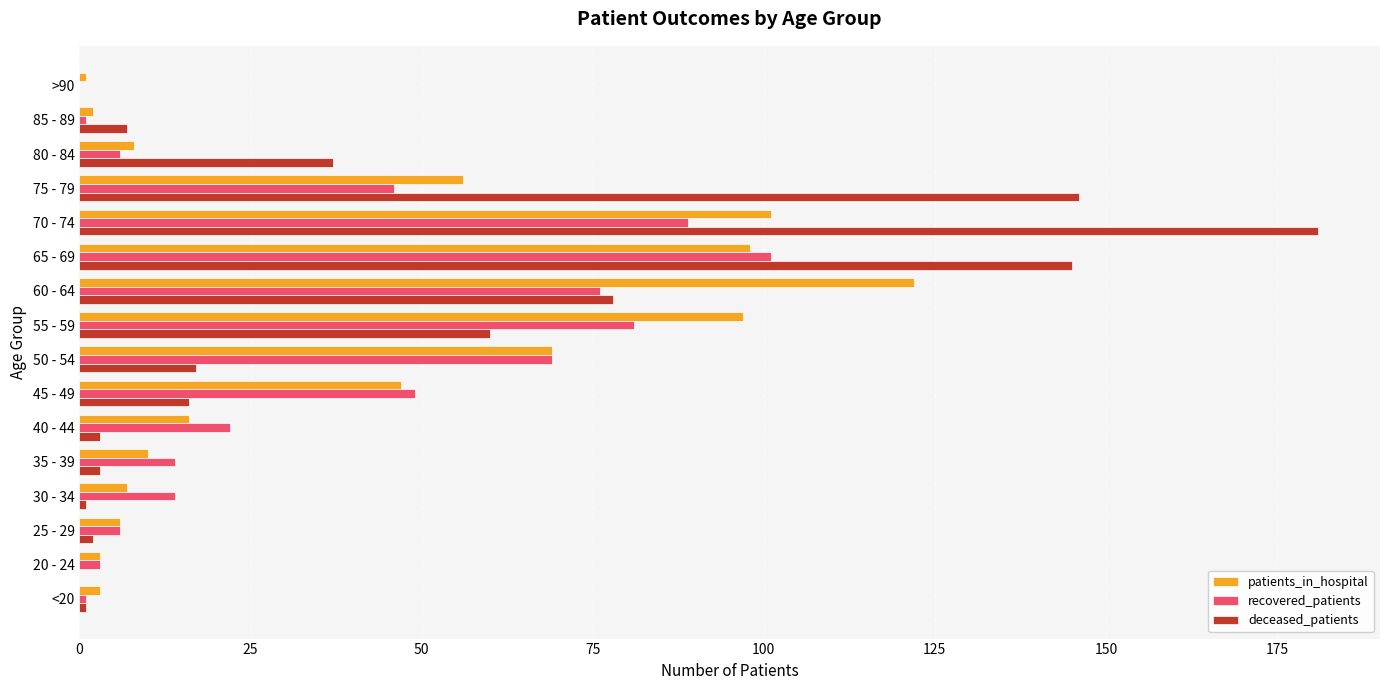

Which label corresponds to the largest value in the chart?

70 - 74